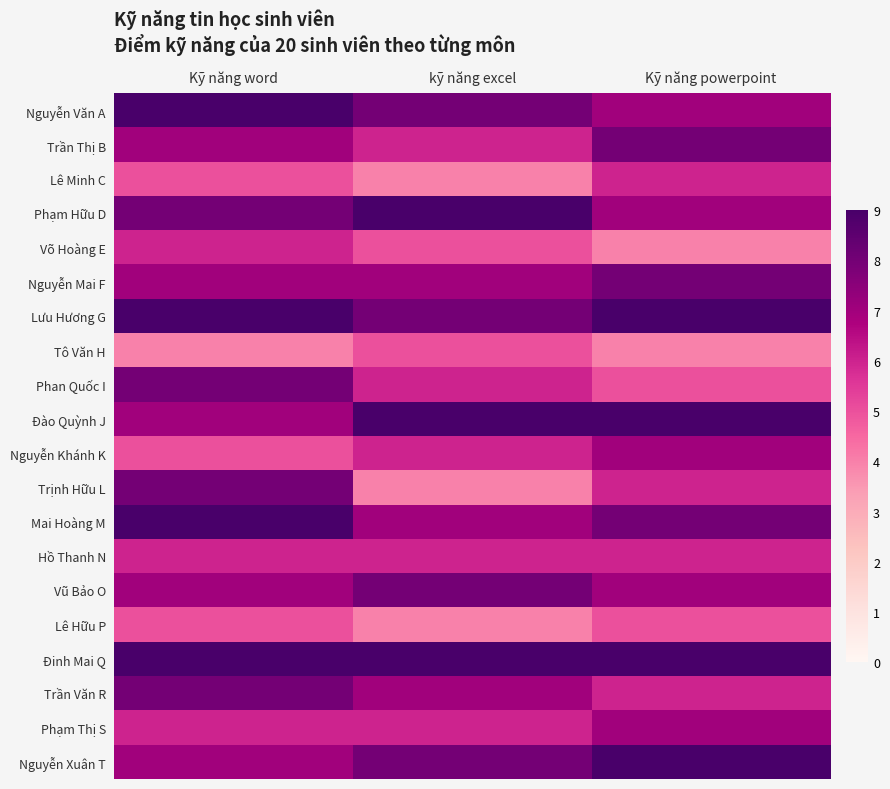

Reading right to left, extract all data points from this chart.

Nguyễn Văn A: Kỹ năng powerpoint=7	kỹ năng excel=8	Kỹ năng word=9
Trần Thị B: Kỹ năng powerpoint=8	kỹ năng excel=6	Kỹ năng word=7
Lê Minh C: Kỹ năng powerpoint=6	kỹ năng excel=4	Kỹ năng word=5
Phạm Hữu D: Kỹ năng powerpoint=7	kỹ năng excel=9	Kỹ năng word=8
Võ Hoàng E: Kỹ năng powerpoint=4	kỹ năng excel=5	Kỹ năng word=6
Nguyễn Mai F: Kỹ năng powerpoint=8	kỹ năng excel=7	Kỹ năng word=7
Lưu Hương G: Kỹ năng powerpoint=9	kỹ năng excel=8	Kỹ năng word=9
Tô Văn H: Kỹ năng powerpoint=4	kỹ năng excel=5	Kỹ năng word=4
Phan Quốc I: Kỹ năng powerpoint=5	kỹ năng excel=6	Kỹ năng word=8
Đào Quỳnh J: Kỹ năng powerpoint=9	kỹ năng excel=9	Kỹ năng word=7
Nguyễn Khánh K: Kỹ năng powerpoint=7	kỹ năng excel=6	Kỹ năng word=5
Trịnh Hữu L: Kỹ năng powerpoint=6	kỹ năng excel=4	Kỹ năng word=8
Mai Hoàng M: Kỹ năng powerpoint=8	kỹ năng excel=7	Kỹ năng word=9
Hồ Thanh N: Kỹ năng powerpoint=6	kỹ năng excel=6	Kỹ năng word=6
Vũ Bảo O: Kỹ năng powerpoint=7	kỹ năng excel=8	Kỹ năng word=7
Lê Hữu P: Kỹ năng powerpoint=5	kỹ năng excel=4	Kỹ năng word=5
Đinh Mai Q: Kỹ năng powerpoint=9	kỹ năng excel=9	Kỹ năng word=9
Trần Văn R: Kỹ năng powerpoint=6	kỹ năng excel=7	Kỹ năng word=8
Phạm Thị S: Kỹ năng powerpoint=7	kỹ năng excel=6	Kỹ năng word=6
Nguyễn Xuân T: Kỹ năng powerpoint=9	kỹ năng excel=8	Kỹ năng word=7